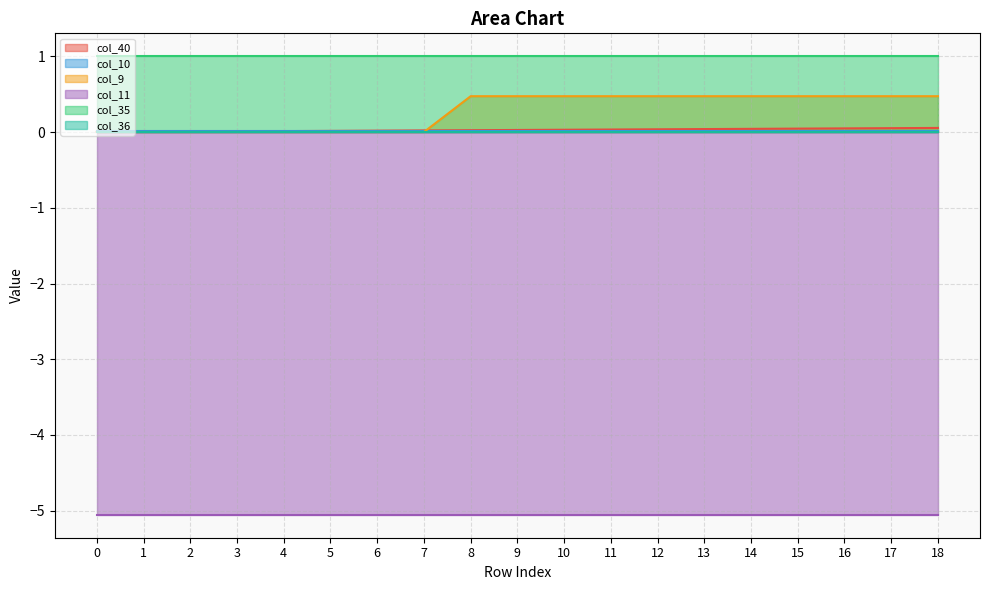

How many lines are shown in the chart?

6